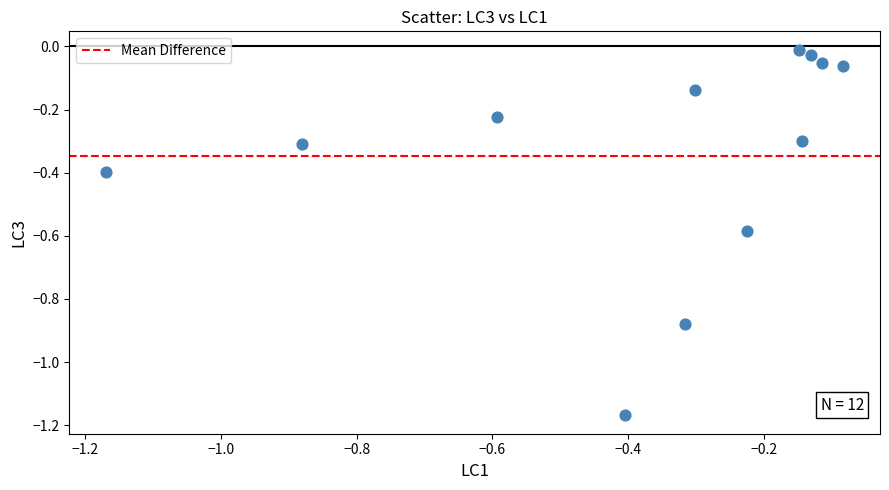

What is the average Y value?

-0.3